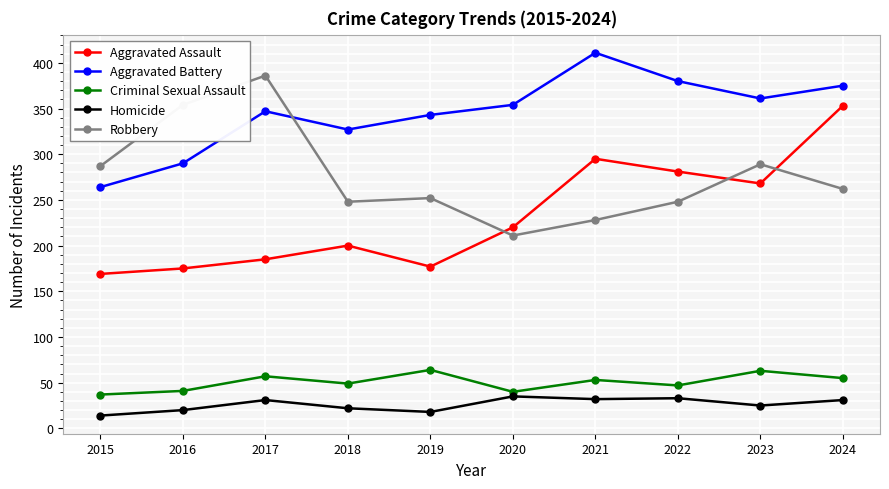

What is the value of the Homicide point at the 3rd from the left?

31